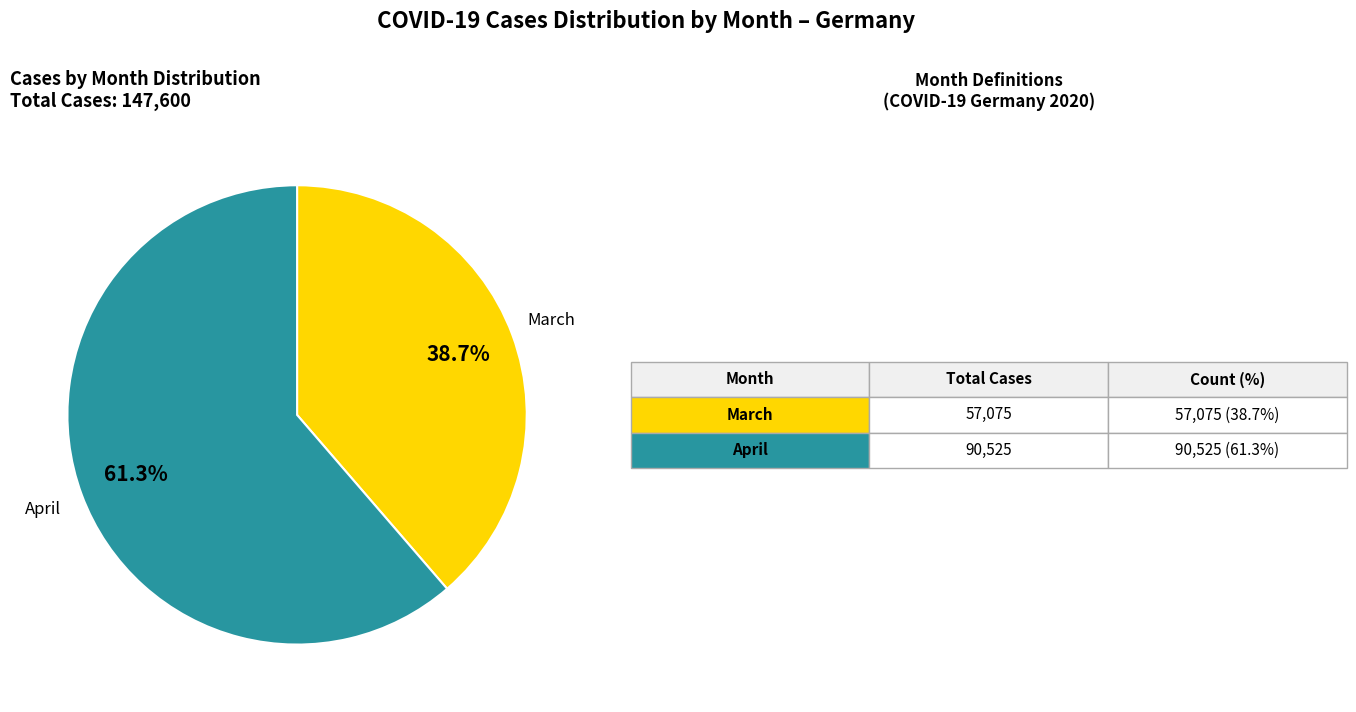

How many slices are in this pie chart?

2